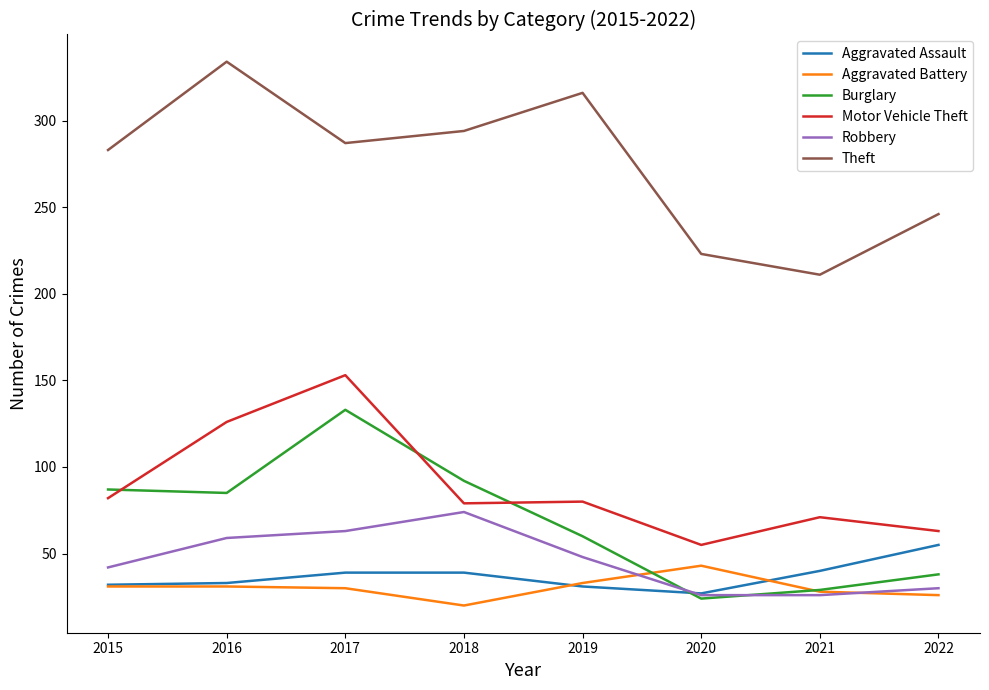

What value does the Motor Vehicle Theft series have at 2016, to the nearest 10?

130